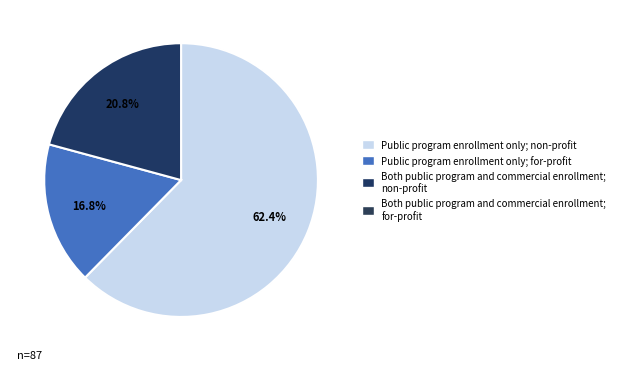

Does any single category account for the majority?

Yes